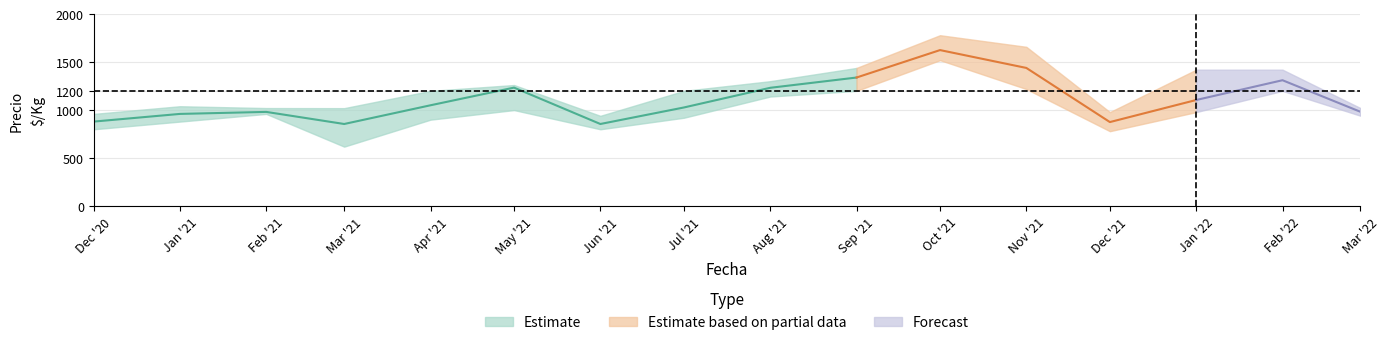

At which category is the sum across all series the highest?

10